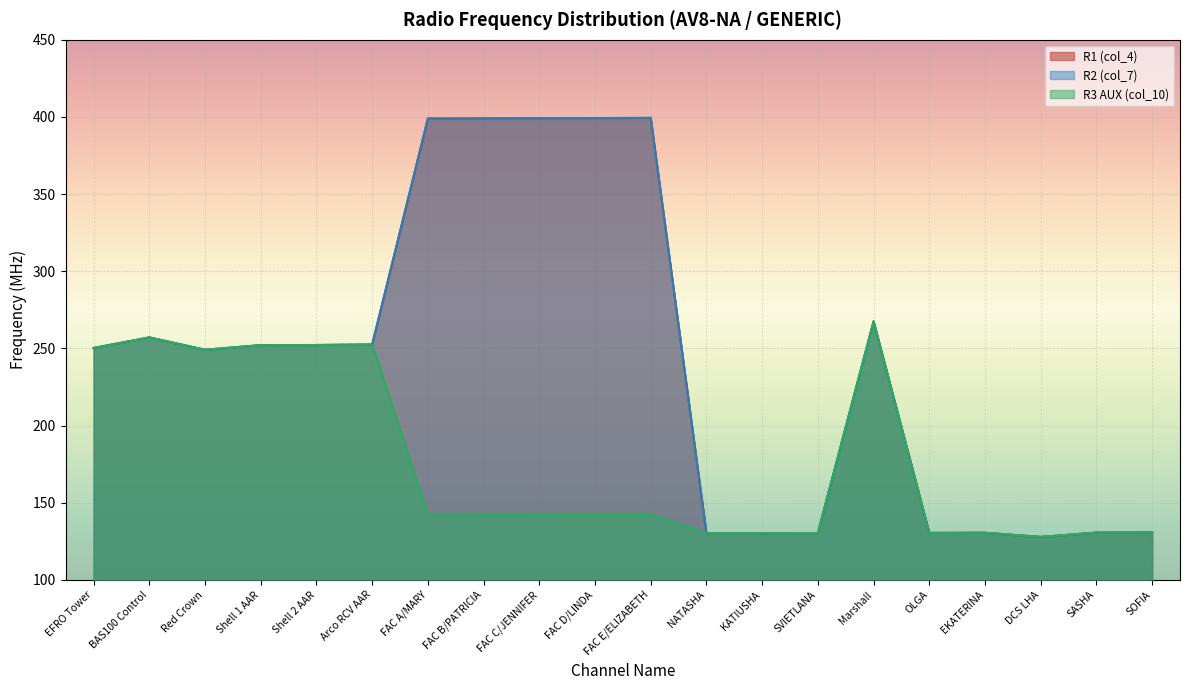

What is the smallest value displayed?

127.8